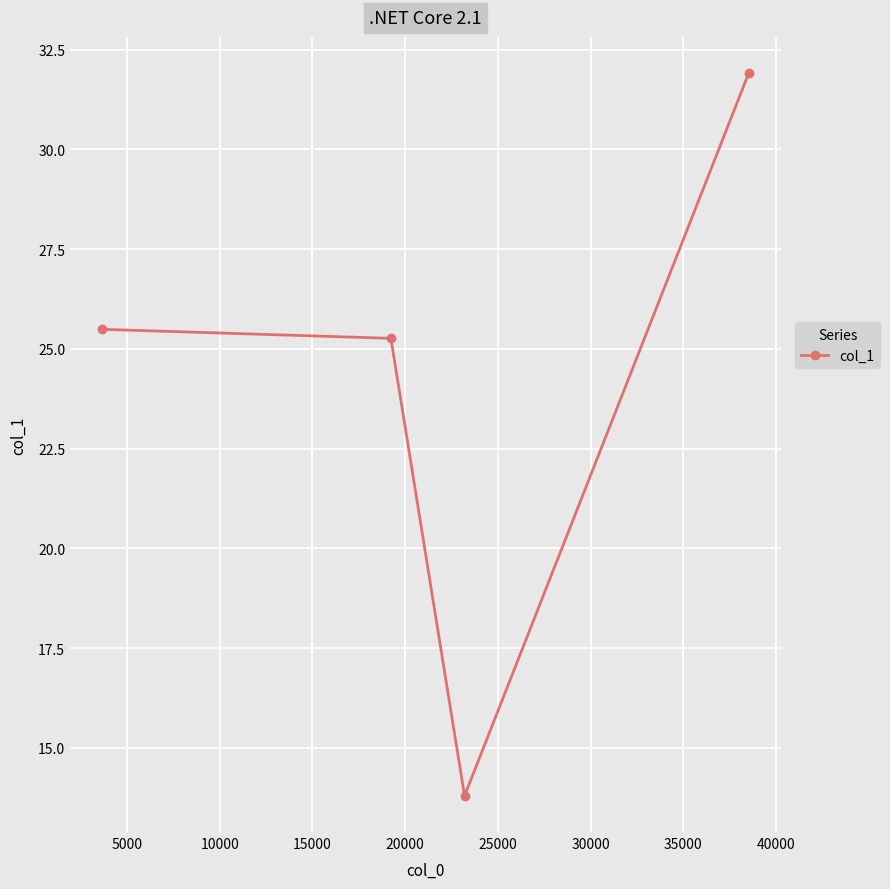

How many points are lower than both their immediate neighbors (excluding endpoints)?

1